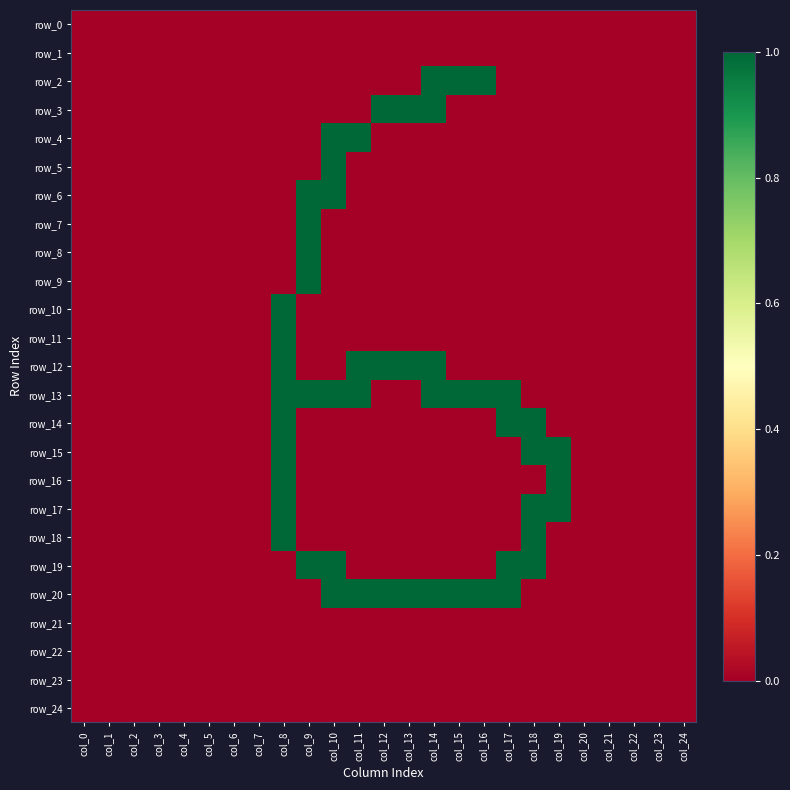

Where is row_16 nearest to the value 0?

col_0